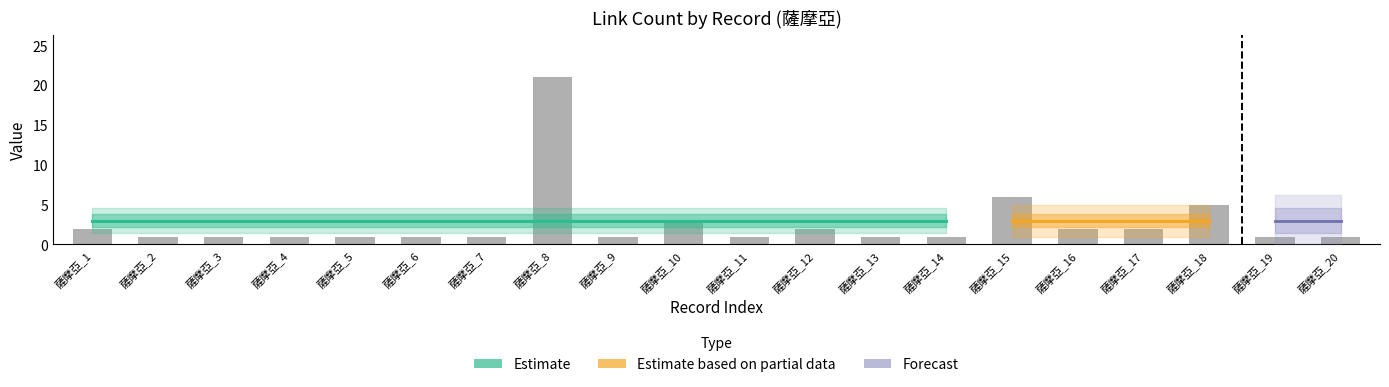

How many data points does each series have?

20